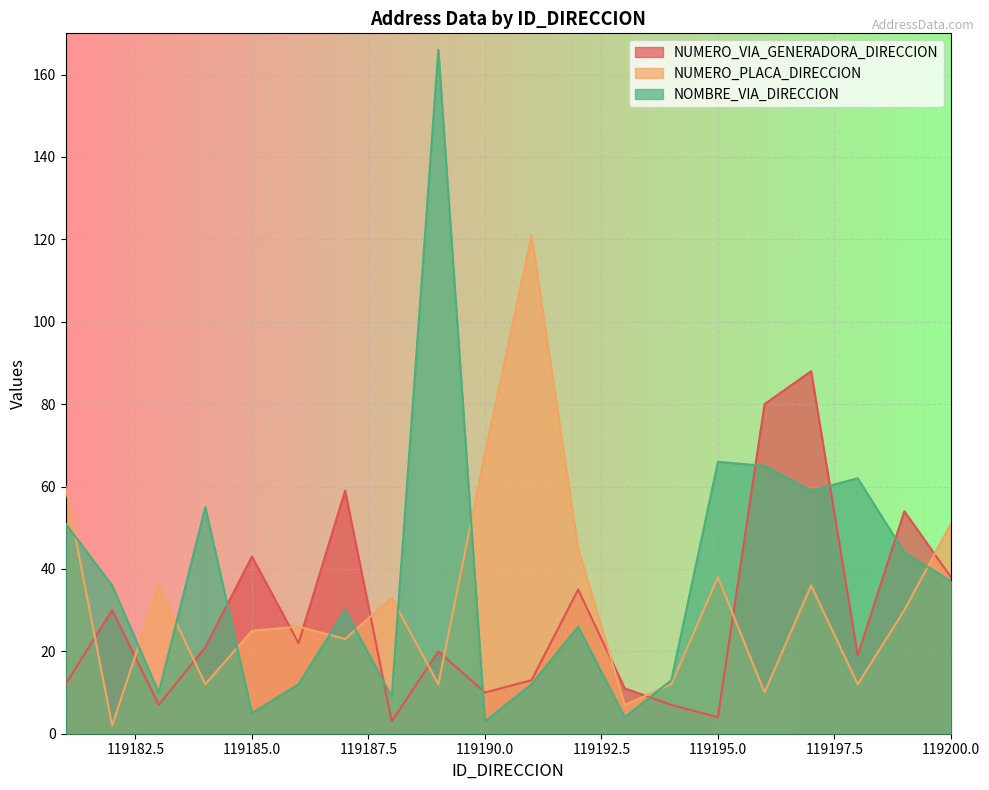

What is the average value of the NOMBRE_VIA_DIRECCION series?

38